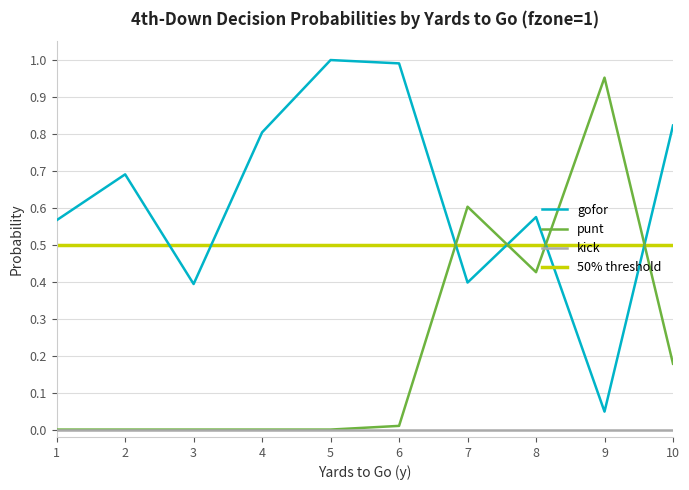

What is the value of the punt point at the 9th from the left?

1.0